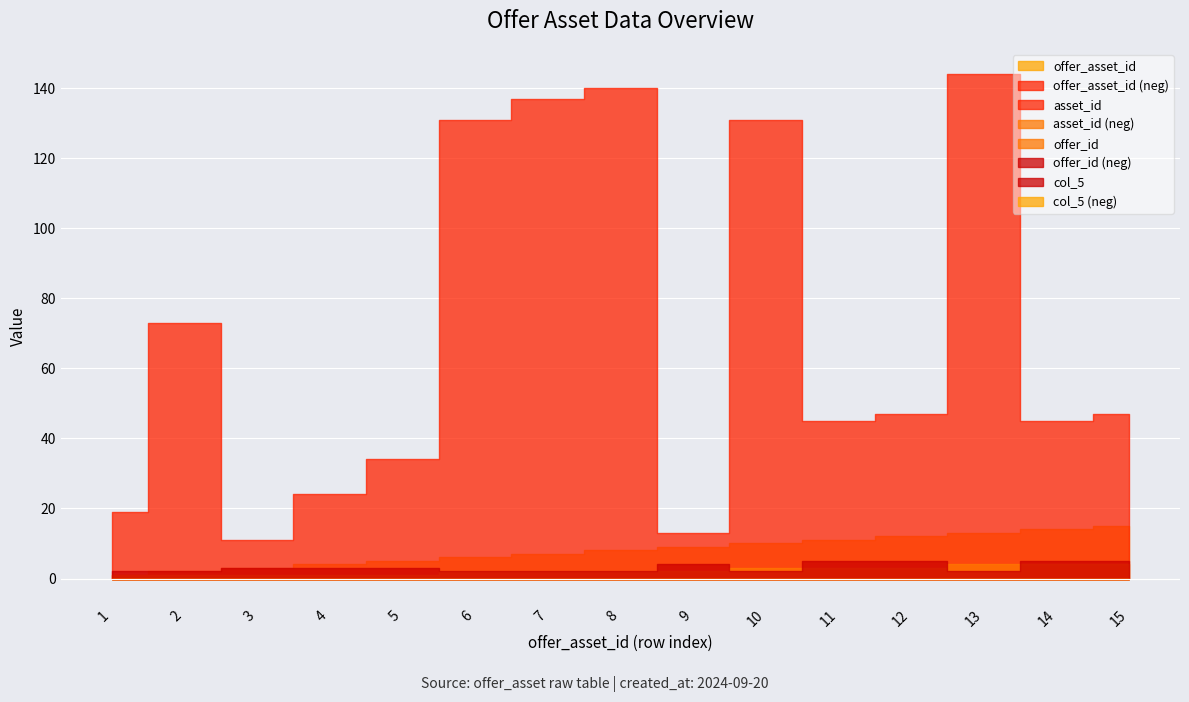

Where is the first local minimum for asset_id?

3